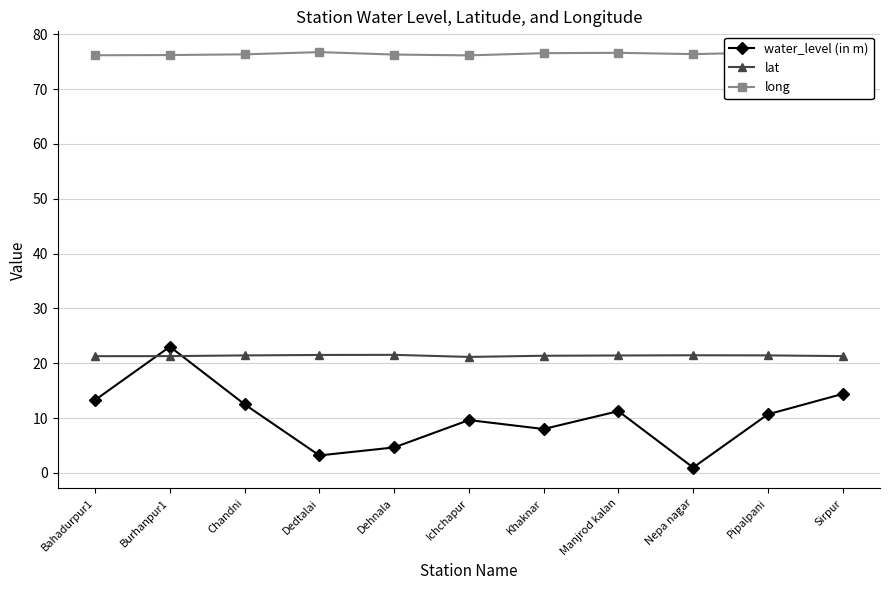

What are all the series names shown in the legend?

water_level (in m), lat, long